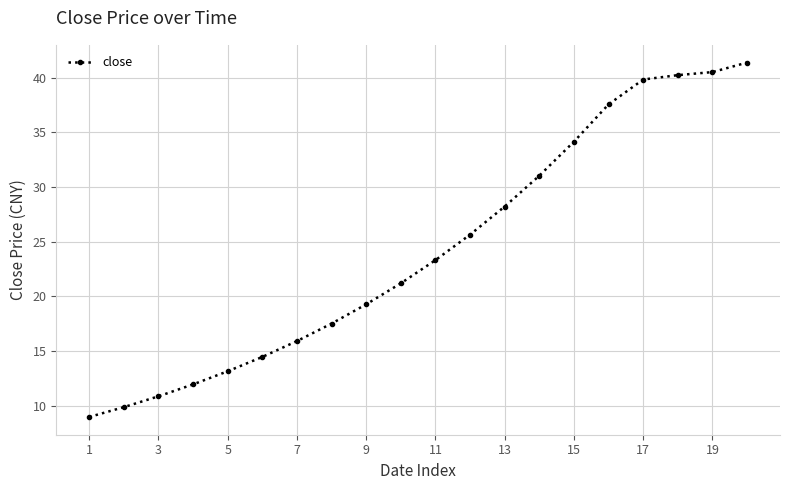

What is the sum of all values?

485.1